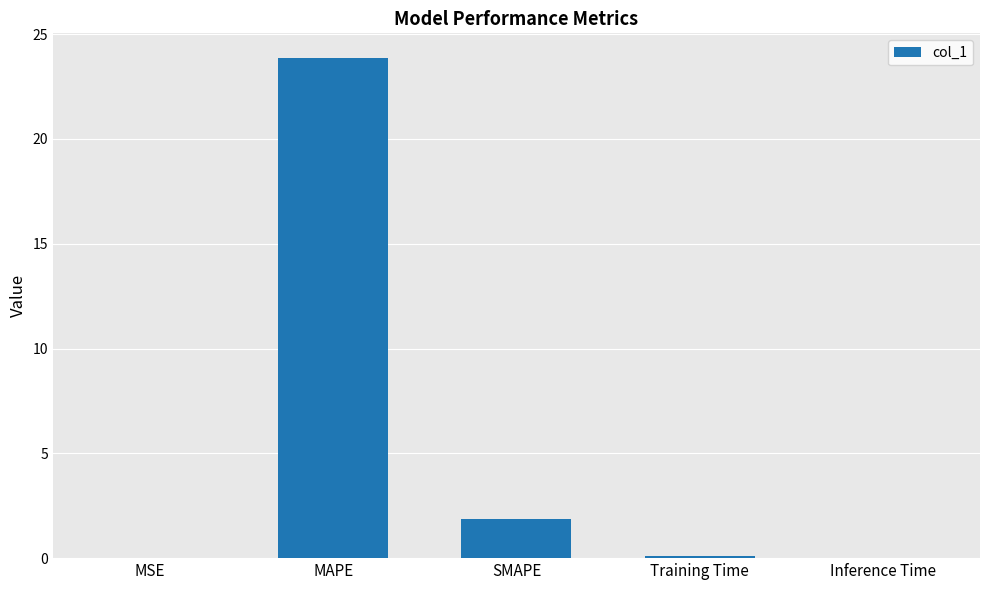

The chart shows a value of 42.0 at MAPE. True or false?

False